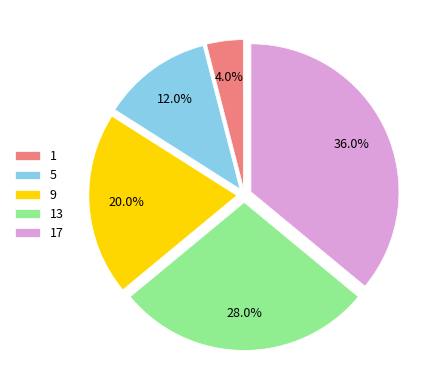

Is the sum of 17 and 13 greater than half?

Yes